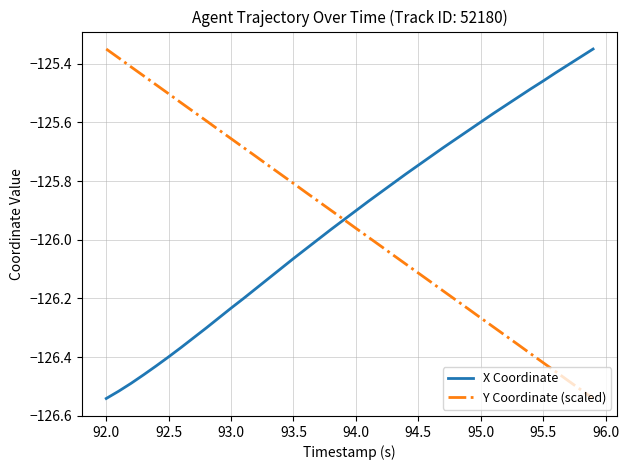

Reading left to right, what are all the values shown in this chart?

X Coordinate: -126.5	-126.5	-126.5	-126.5	-126.4	-126.4	-126.4	-126.3	-126.3	-126.3	-126.2	-126.2	-126.2	-126.1	-126.1	-126.1	-126.0	-126.0	-126.0	-125.9	-125.9	-125.9	-125.8	-125.8	-125.8	-125.7	-125.7	-125.7	-125.7	-125.6	-125.6	-125.6	-125.5	-125.5	-125.5	-125.5	-125.4	-125.4	-125.4	-125.3
Y Coordinate (scaled): -125.3	-125.4	-125.4	-125.4	-125.5	-125.5	-125.5	-125.6	-125.6	-125.6	-125.7	-125.7	-125.7	-125.7	-125.8	-125.8	-125.8	-125.9	-125.9	-125.9	-126.0	-126.0	-126.0	-126.1	-126.1	-126.1	-126.1	-126.2	-126.2	-126.2	-126.3	-126.3	-126.3	-126.4	-126.4	-126.4	-126.4	-126.5	-126.5	-126.5